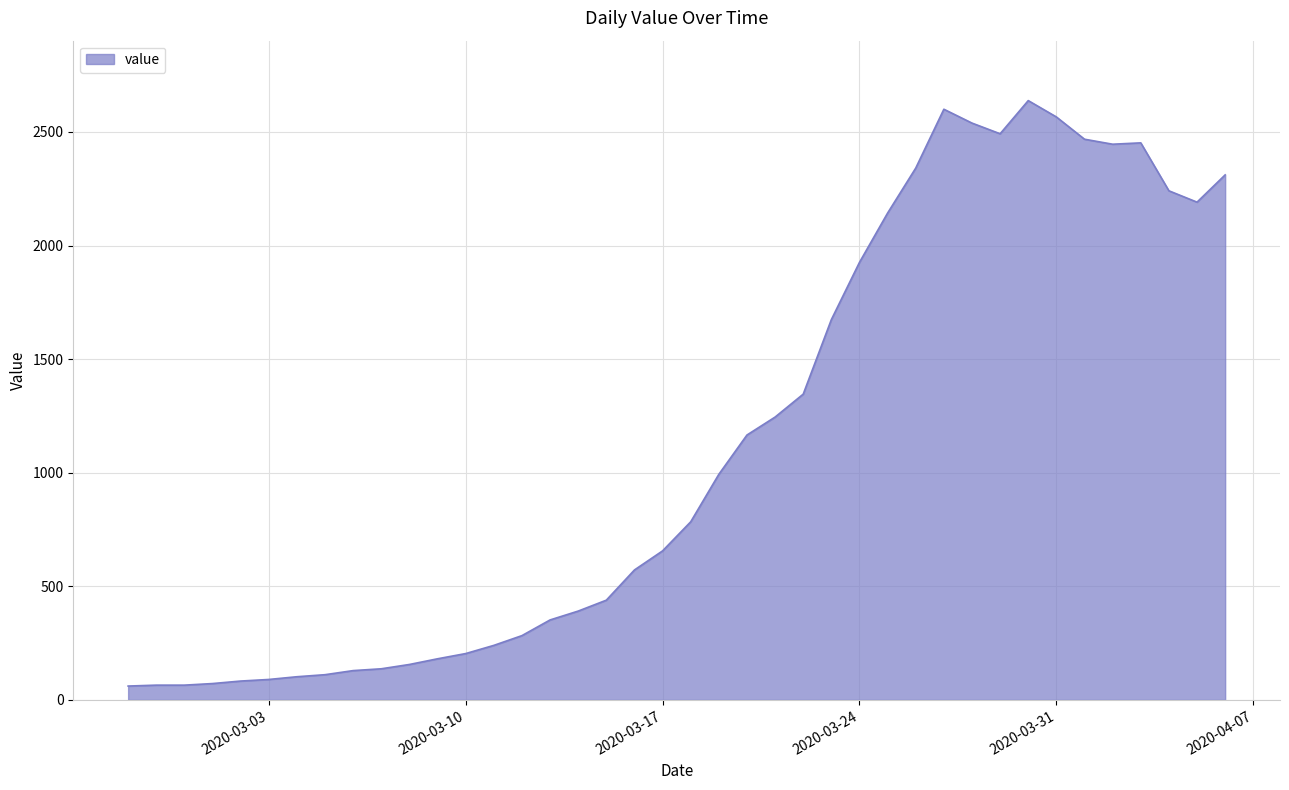

What is the maximum value shown in the chart?

2638